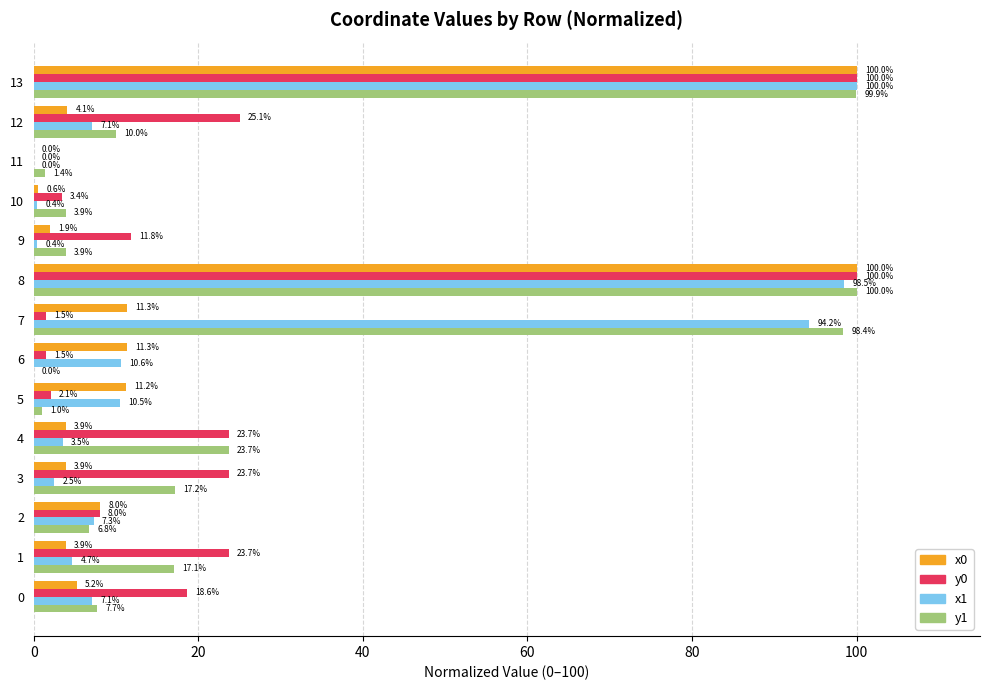

What is the highest value of the y0 series?

100.0